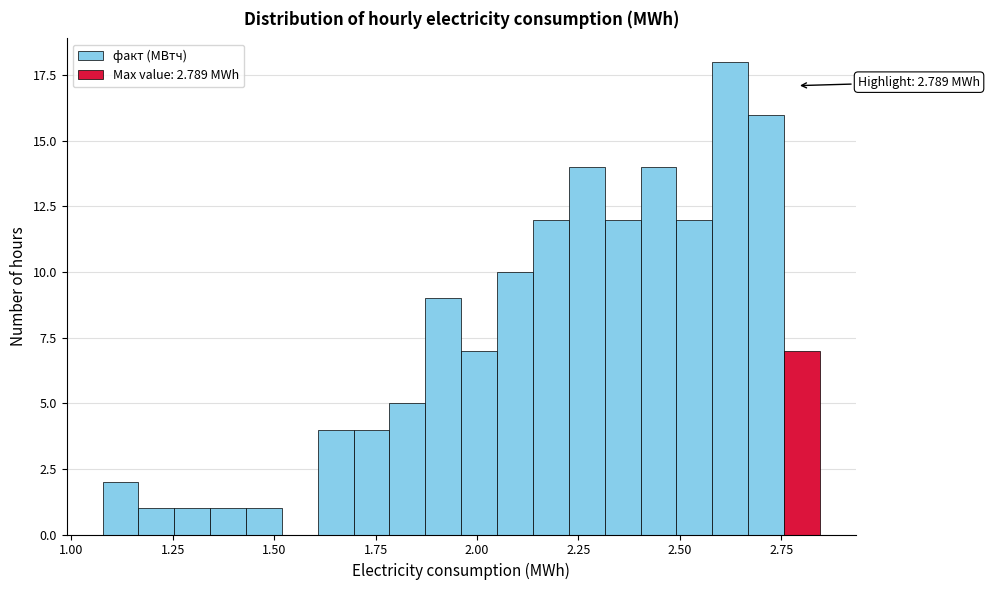

Around what value on the x-axis is the tallest bar? Give the approximate position of its centre, as read against the axis.

2.60